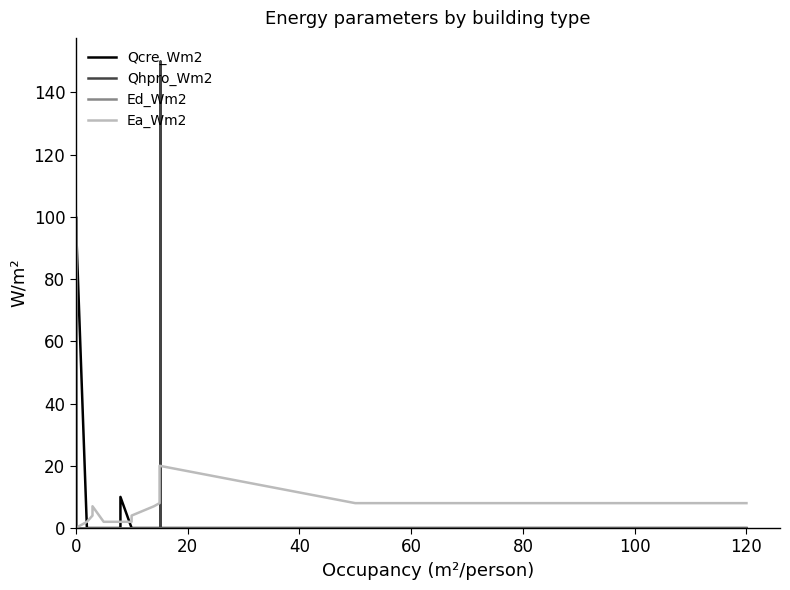

Which series has the largest total across all categories?

Qhpro_Wm2